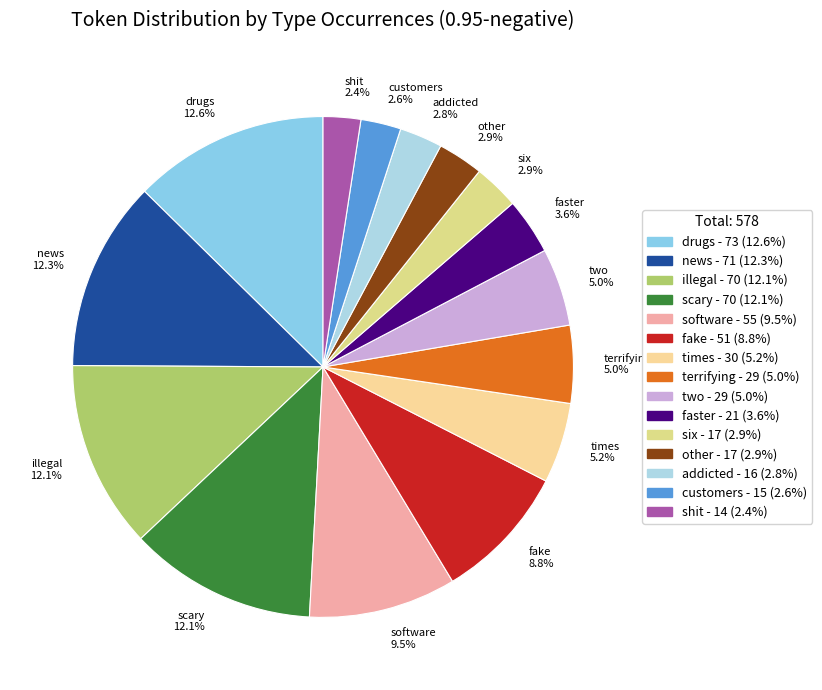

Which category has the smallest portion of the pie?

shit